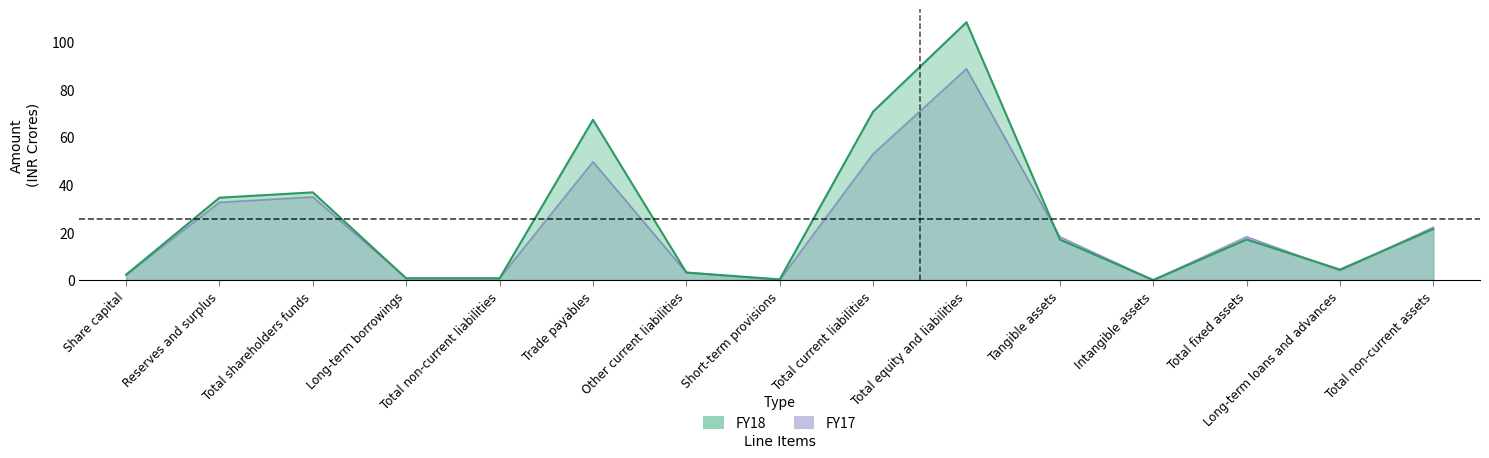

Reading left to right, what are all the values shown in this chart?

FY18: Share capital=2.2	Reserves and surplus=34.6	Total shareholders funds=36.8	Long-term borrowings=0.7	Total non-current liabilities=0.7	Trade payables=67.3	Other current liabilities=3.2	Short-term provisions=0.3	Total current liabilities=70.7	Total equity and liabilities=108.3	Tangible assets=17.0	Intangible assets=0.0	Total fixed assets=17.0	Long-term loans and advances=4.4	Total non-current assets=21.5
FY17: Share capital=2.2	Reserves and surplus=32.7	Total shareholders funds=34.9	Long-term borrowings=0.8	Total non-current liabilities=0.8	Trade payables=49.7	Other current liabilities=3.2	Short-term provisions=0.1	Total current liabilities=53.0	Total equity and liabilities=88.7	Tangible assets=18.2	Intangible assets=0.0	Total fixed assets=18.2	Long-term loans and advances=4.0	Total non-current assets=22.2